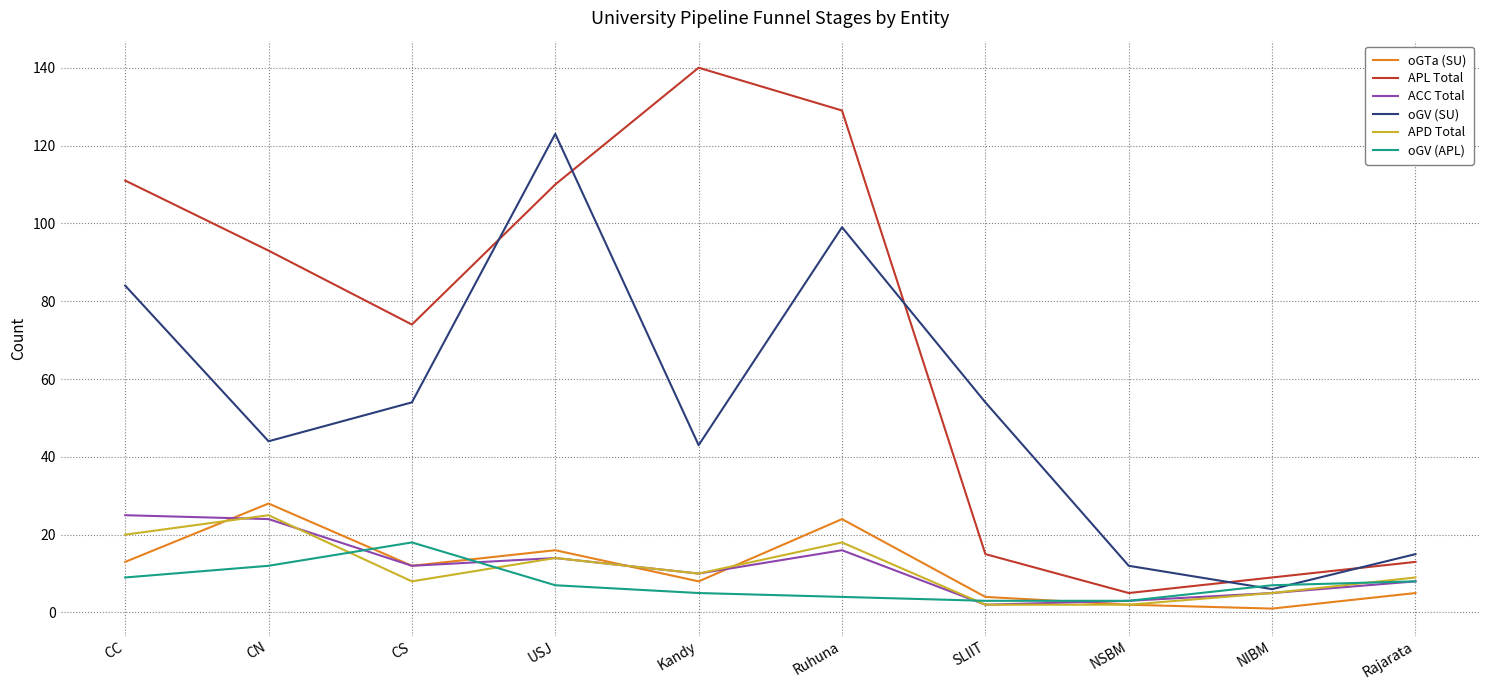

True or false: oGV (SU) has a value of 21 at SLIIT.

False